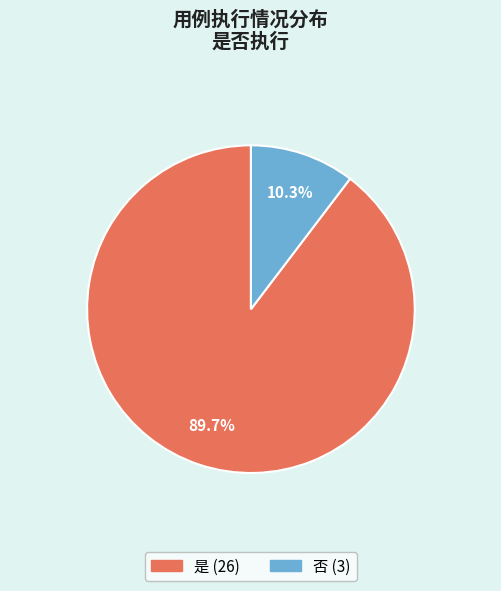

What is the total percentage of 是 and 否?

100.0%